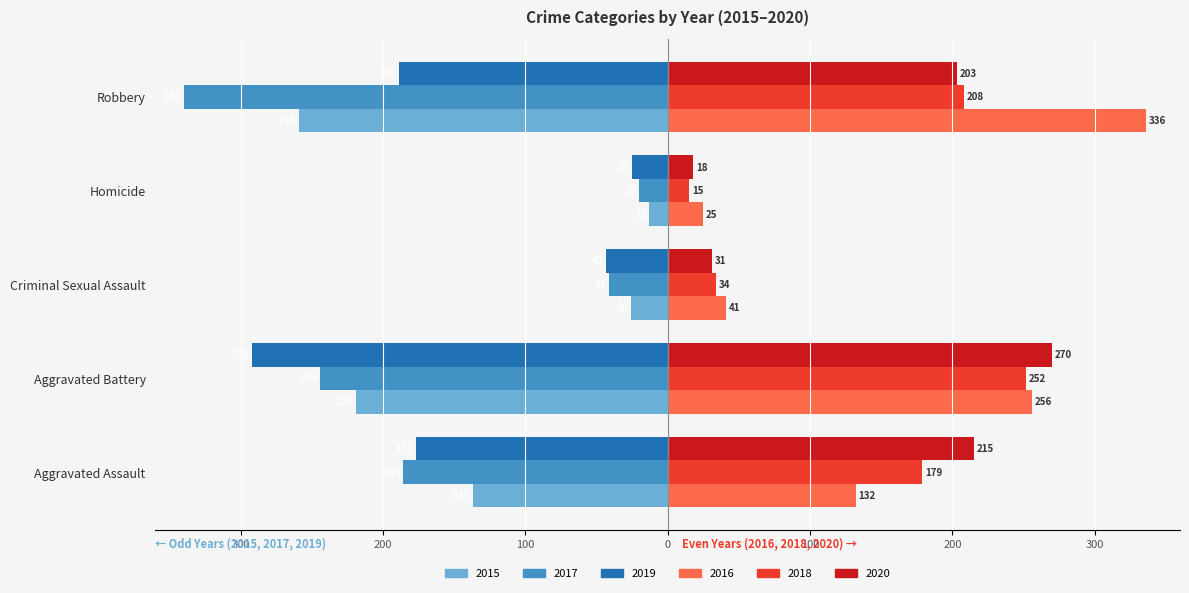

What is the average value of the 2020 series?

147